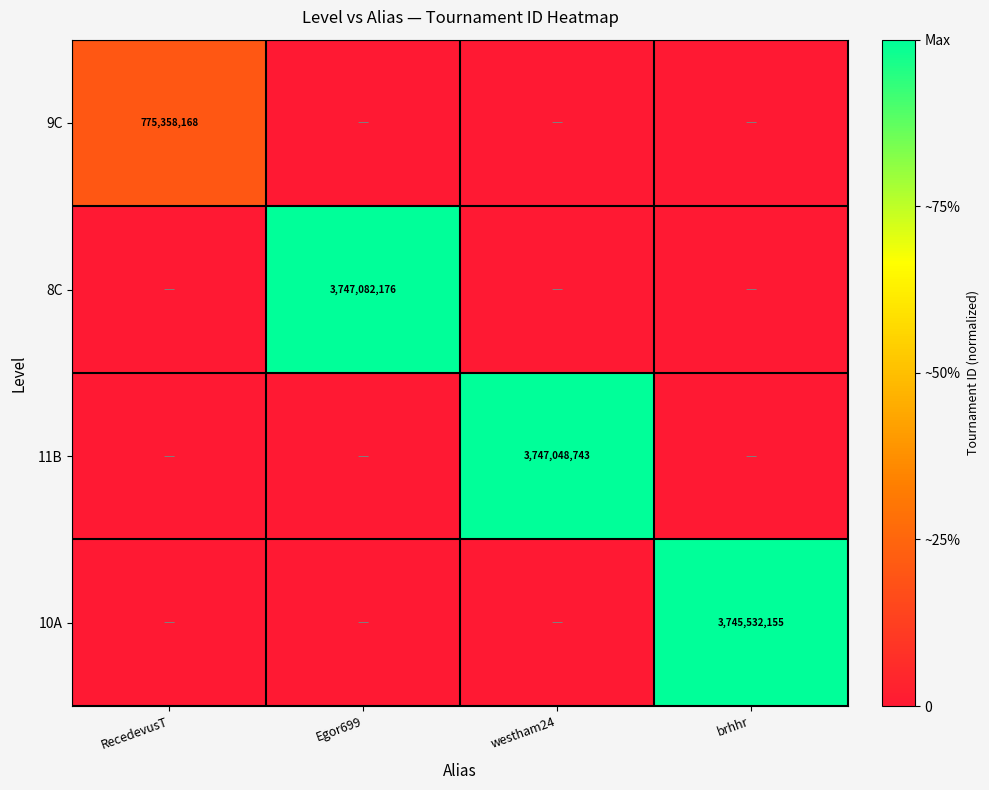

At how many categories does at least one series exceed 0?

4